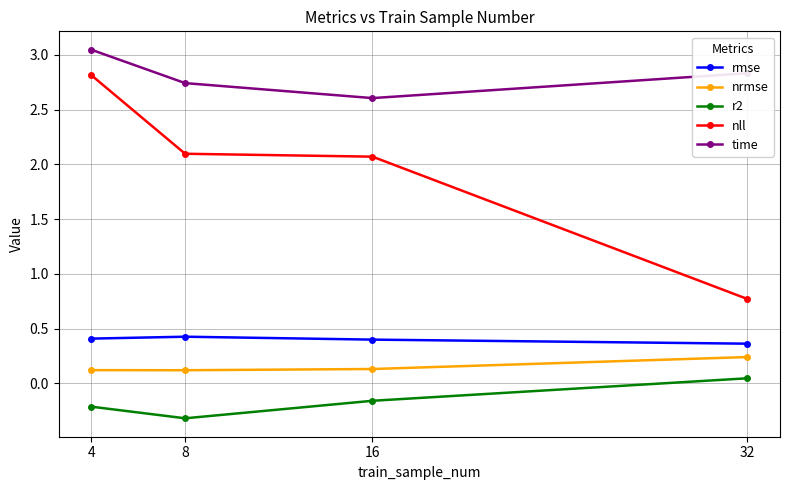

What is the average value of the nll series?

1.9